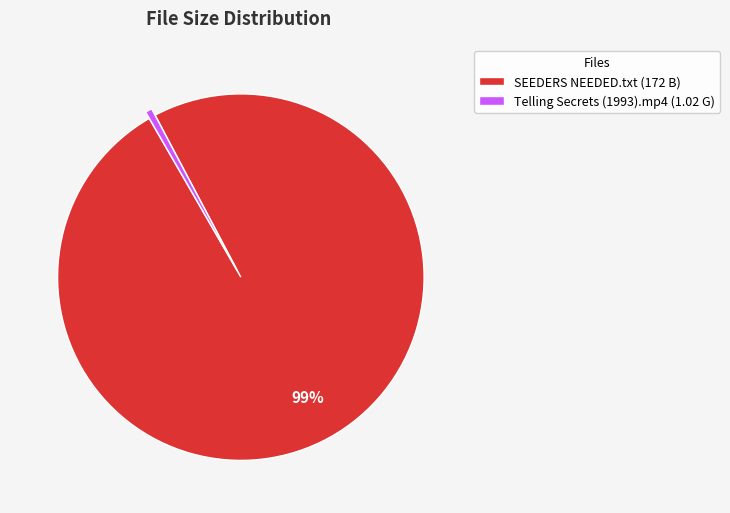

Does any single category account for the majority?

Yes